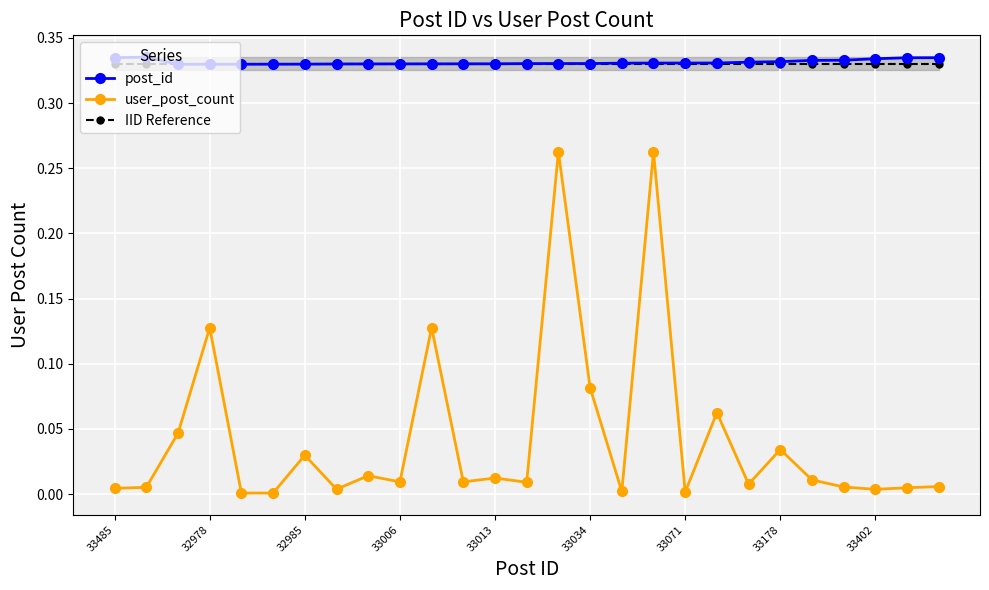

True or false: IID Reference and user_post_count cross at least once.

False